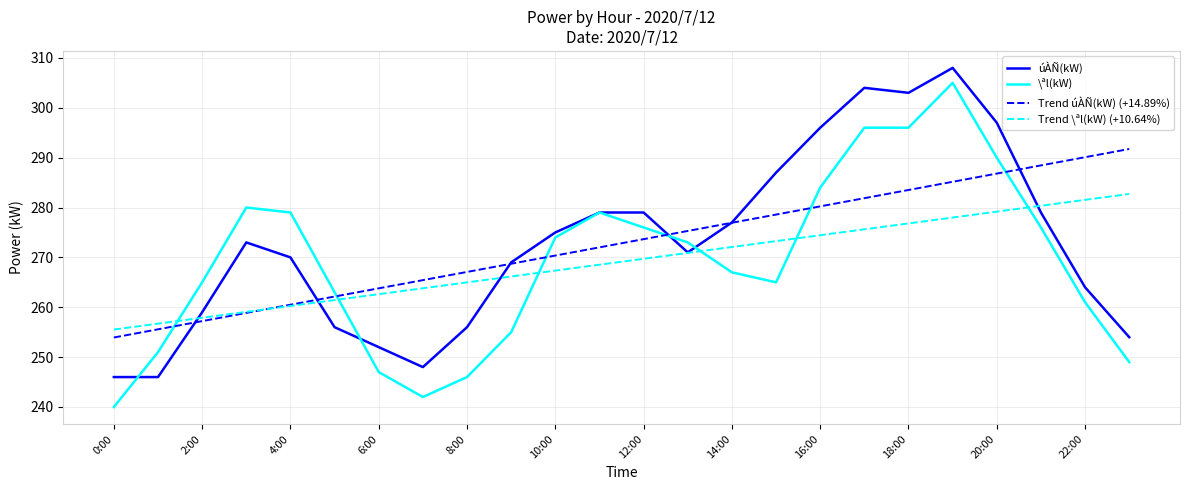

Rank the series by their maximum value, from highest to lowest.

úÀÑ(kW), \ªl(kW), Trend úÀÑ(kW) (+14.89%), Trend \ªl(kW) (+10.64%)